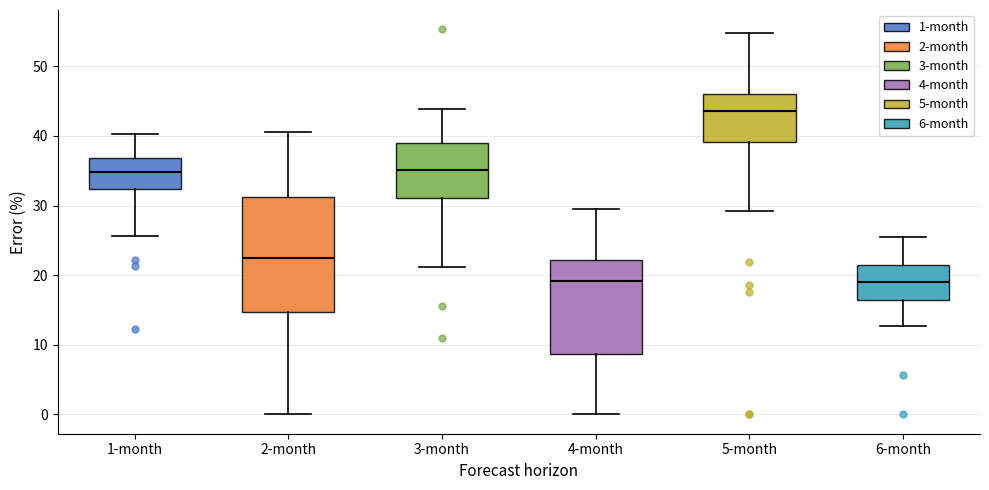

Comparing the boxes themselves (not the whiskers), which one is the tallest?

2-month